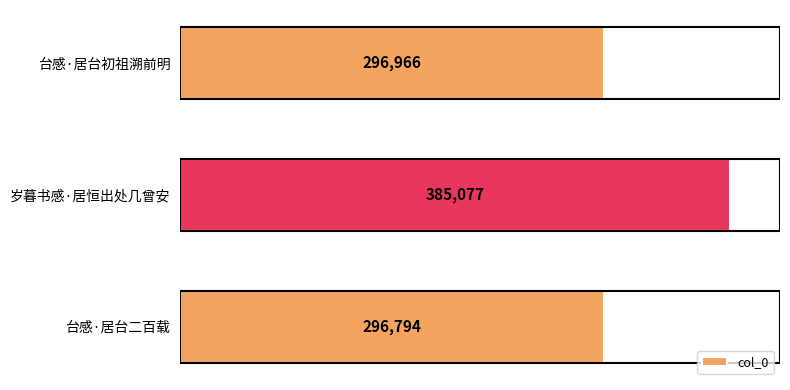

Which category has the lowest value across all series?

台感·居台二百载